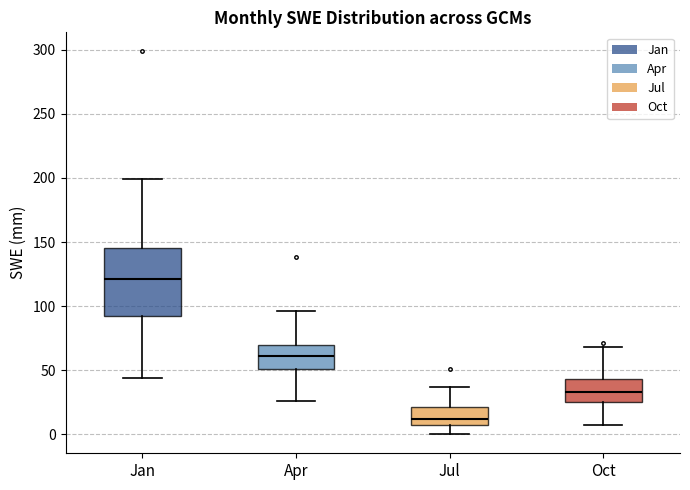

Where does the upper whisker of the box for Jan end on the y-axis? The values are not printed on the chart, so give them approximately, as read against the axis.

200